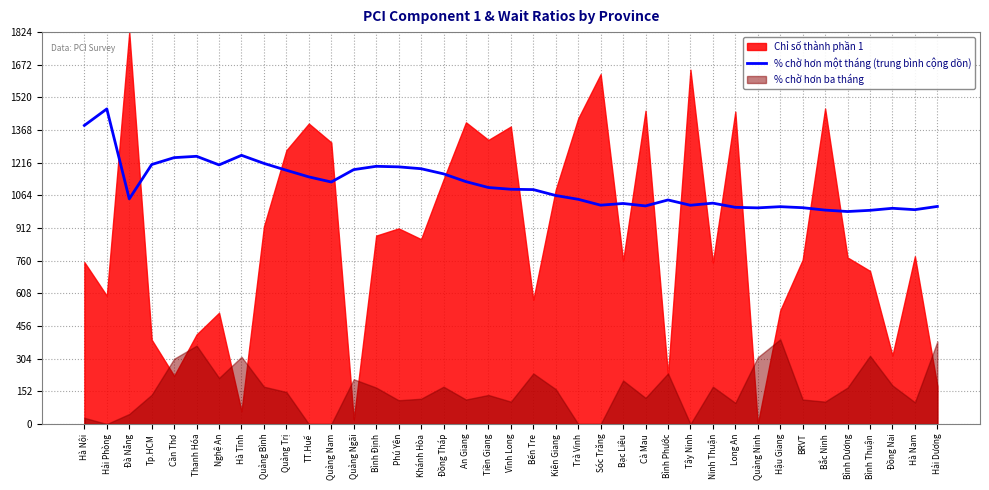

True or false: the data shows 556.2 at Kiên Giang.

False